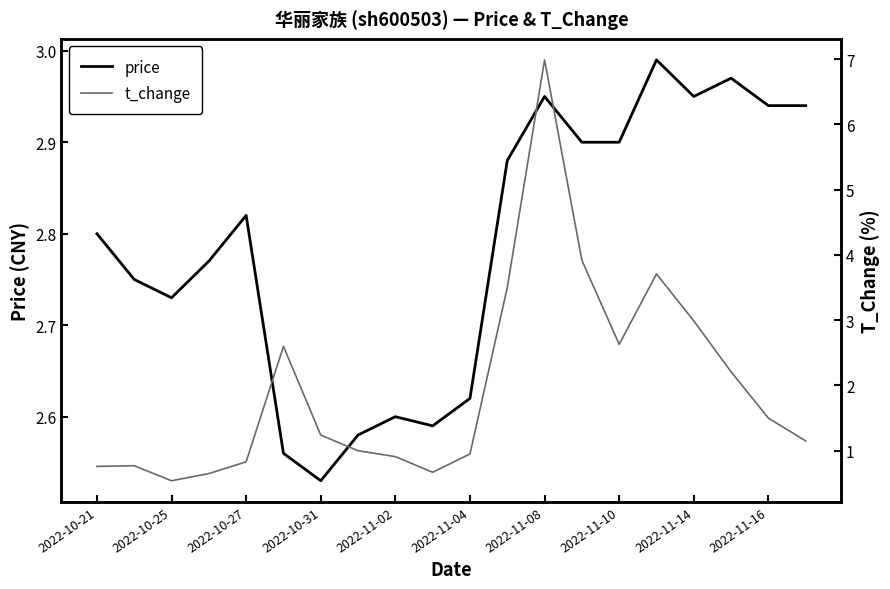

What are all the series names shown in the legend?

price, t_change